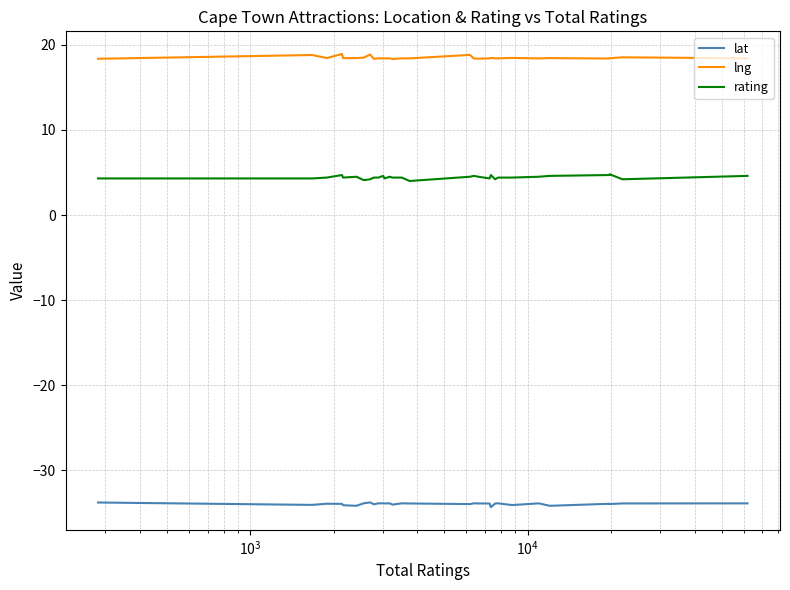

Rank the series by their average value, from lowest to highest.

lat, rating, lng